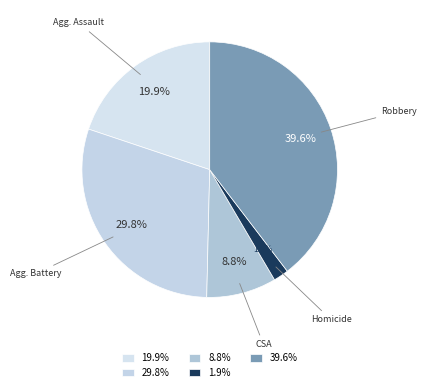

Between 19.9% and 1.9%, which is larger?

19.9%